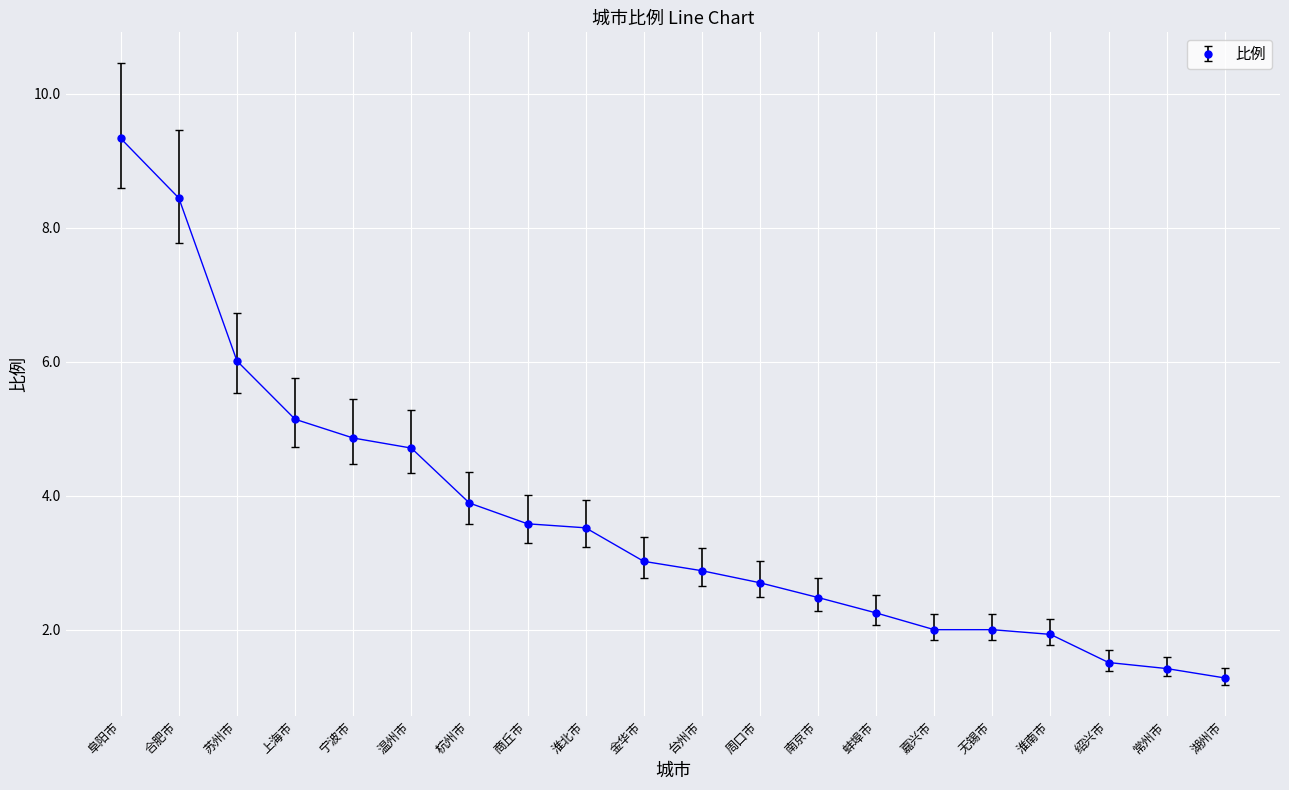

Count the number of data series in this chart.

1